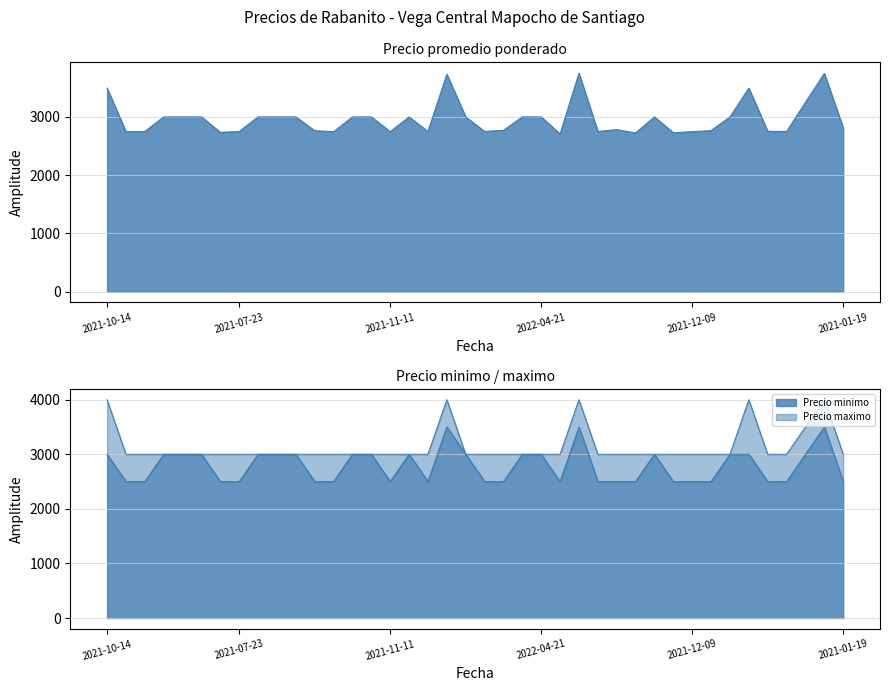

At which category is the sum across all series the highest?

2021-08-25